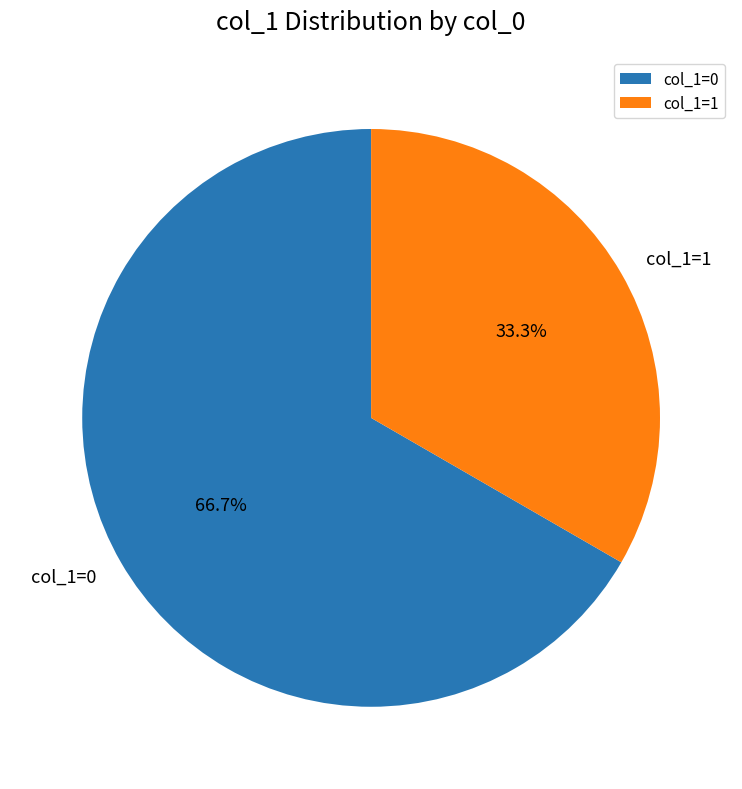

Combined, do col_1=1 and col_1=0 account for over 50%?

Yes